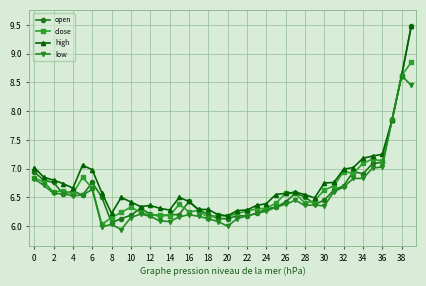

What is the minimum value shown in the chart?

5.9